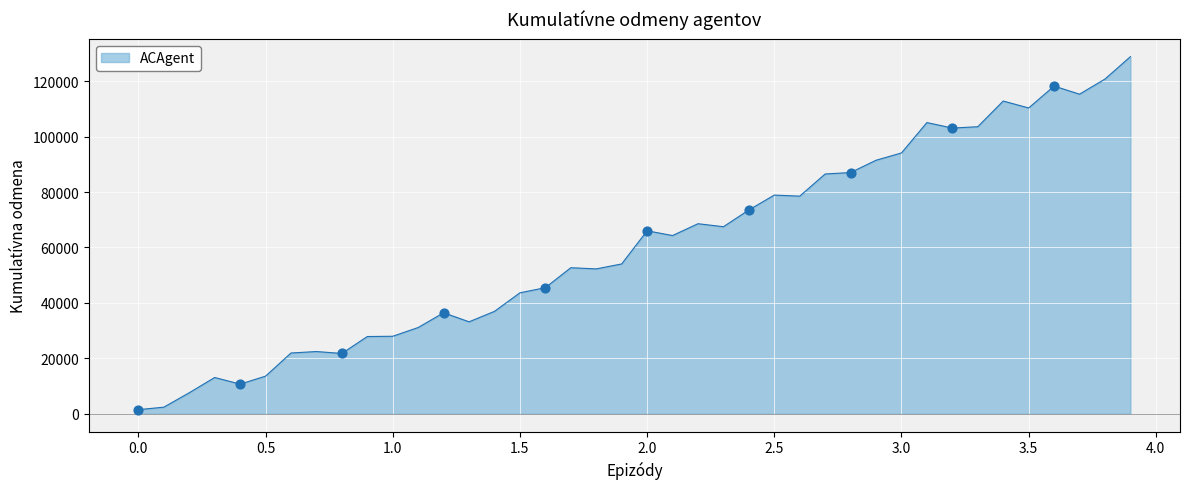

What is the greatest value displayed?

128856.3